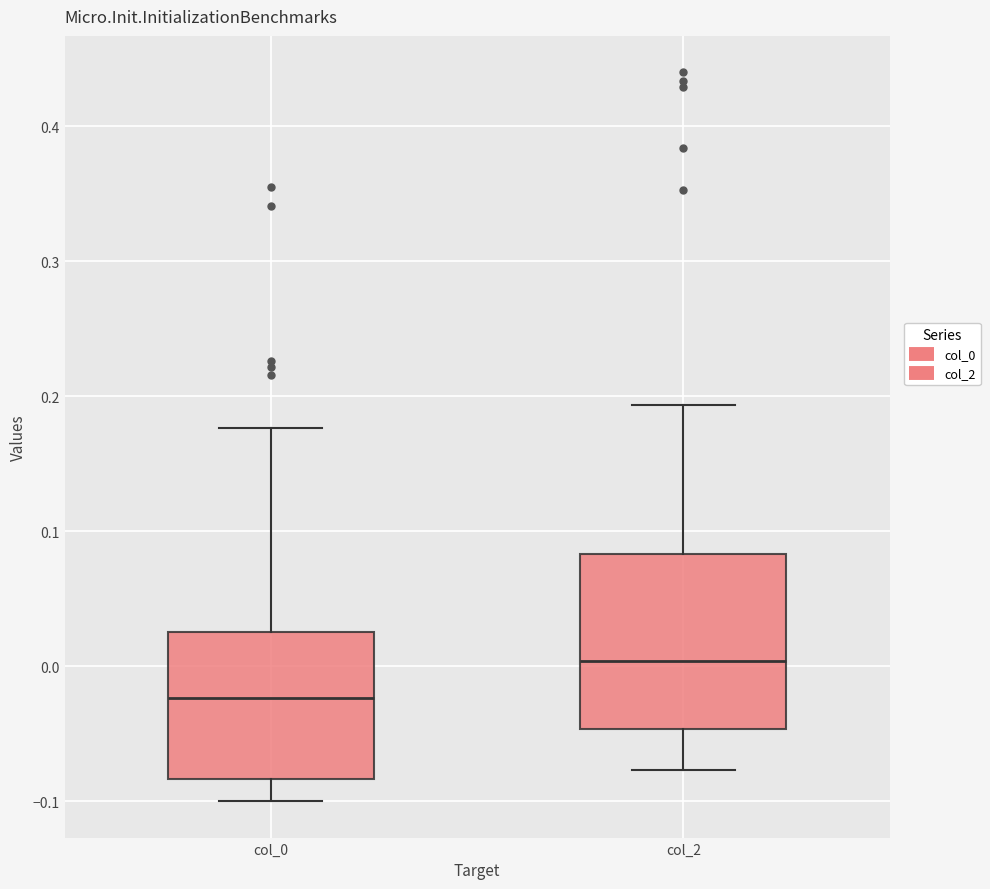

Reading left to right, read every box against the y-axis: the position of its median line, the range the box covers, and the ends of its whiskers. The values are not printed on the chart, so give them approximately, as read against the axis.

col_0: median -0.02, box -0.08 to 0.03, whiskers -0.10 to 0.18
col_2: median 0.00, box -0.05 to 0.08, whiskers -0.08 to 0.19